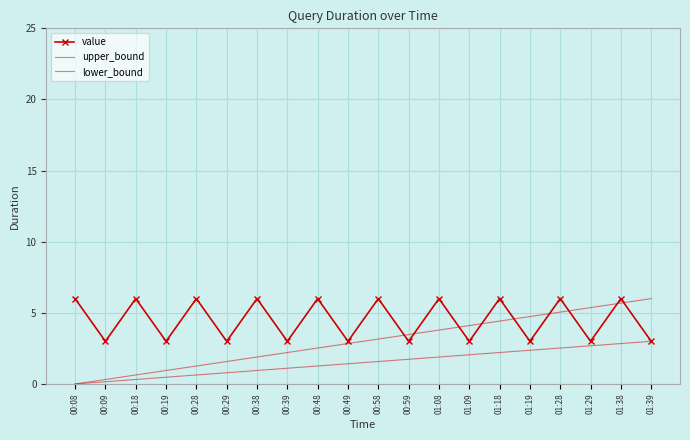

Which label corresponds to the largest value in the chart?

00:08